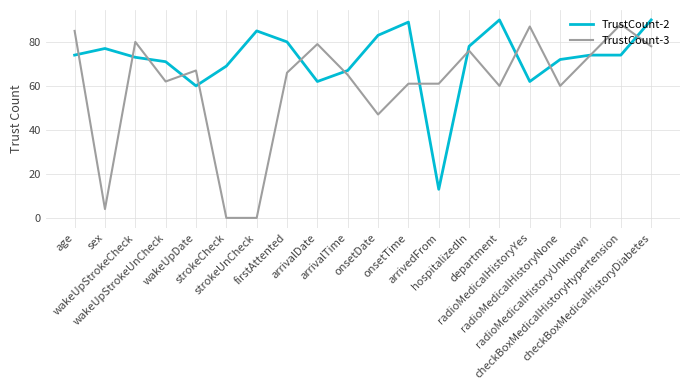

Reading left to right, what are all the values shown in this chart?

TrustCount-2: age=74	sex=77	wakeUpStrokeCheck=73	wakeUpStrokeUnCheck=71	wakeUpDate=60	strokeCheck=69	strokeUnCheck=85	firstAttented=80	arrivalDate=62	arrivalTime=67	onsetDate=83	onsetTime=89	arrivedFrom=13	hospitalizedIn=78	department=90	radioMedicalHistoryYes=62	radioMedicalHistoryNone=72	radioMedicalHistoryUnknown=74	checkBoxMedicalHistoryHypertension=74	checkBoxMedicalHistoryDiabetes=90
TrustCount-3: age=85	sex=4	wakeUpStrokeCheck=80	wakeUpStrokeUnCheck=62	wakeUpDate=67	strokeCheck=0	strokeUnCheck=0	firstAttented=66	arrivalDate=79	arrivalTime=65	onsetDate=47	onsetTime=61	arrivedFrom=61	hospitalizedIn=76	department=60	radioMedicalHistoryYes=87	radioMedicalHistoryNone=60	radioMedicalHistoryUnknown=74	checkBoxMedicalHistoryHypertension=88	checkBoxMedicalHistoryDiabetes=78